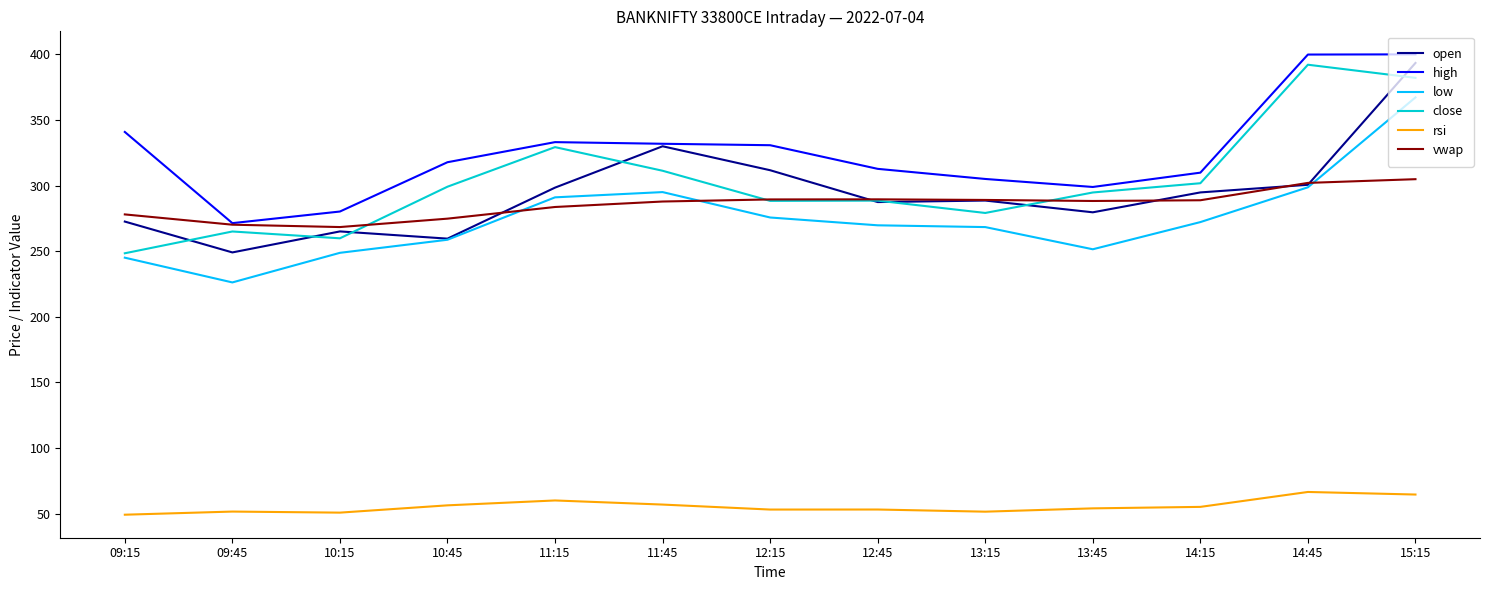

What is the approximate value of vwap at 12:15?

289.4